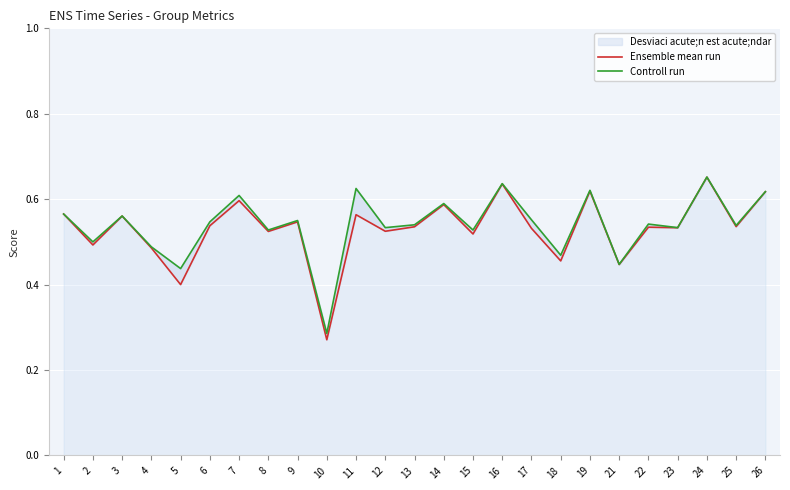

Where is the first local maximum for Controll run?

3